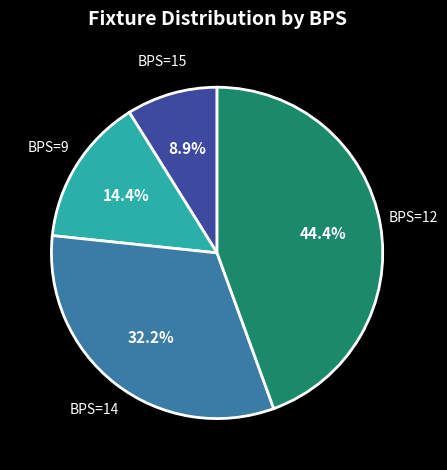

Between BPS=9 and BPS=12, which is larger?

BPS=12